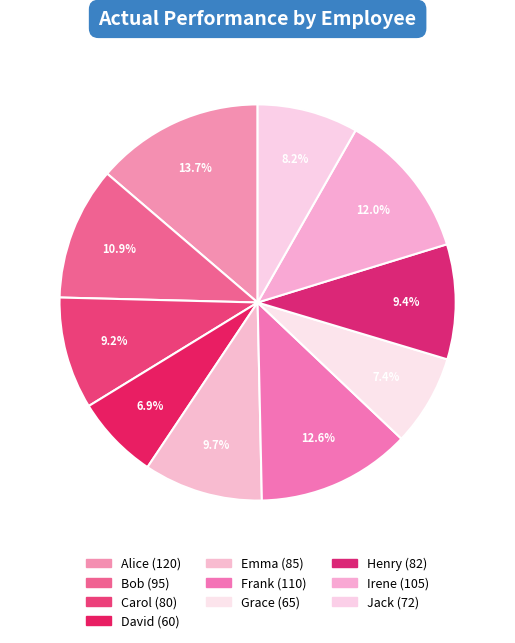

Which slice is the largest?

Alice